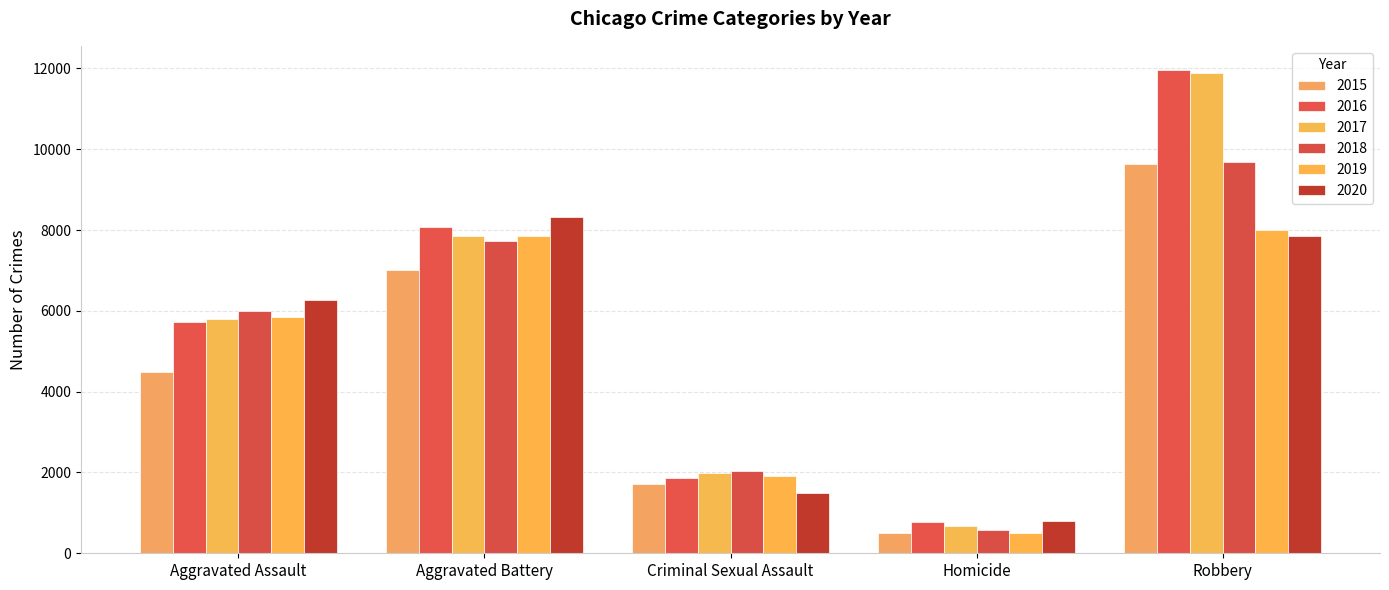

At which category is the sum across all series the highest?

Robbery